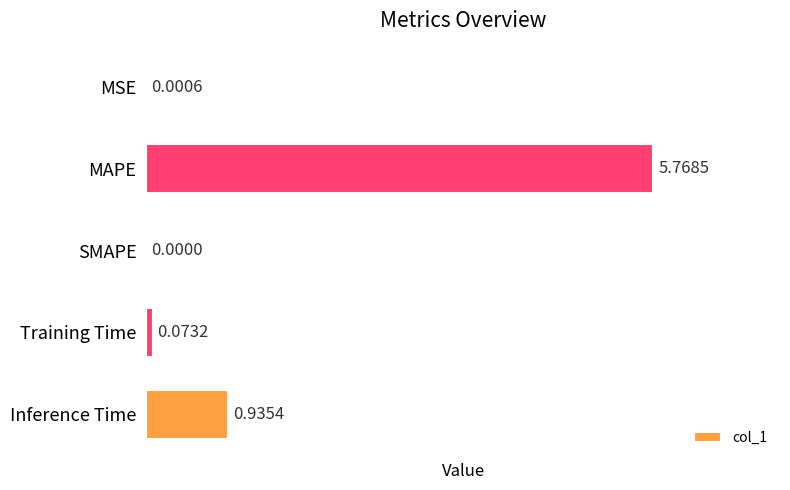

How many values are above zero?

4